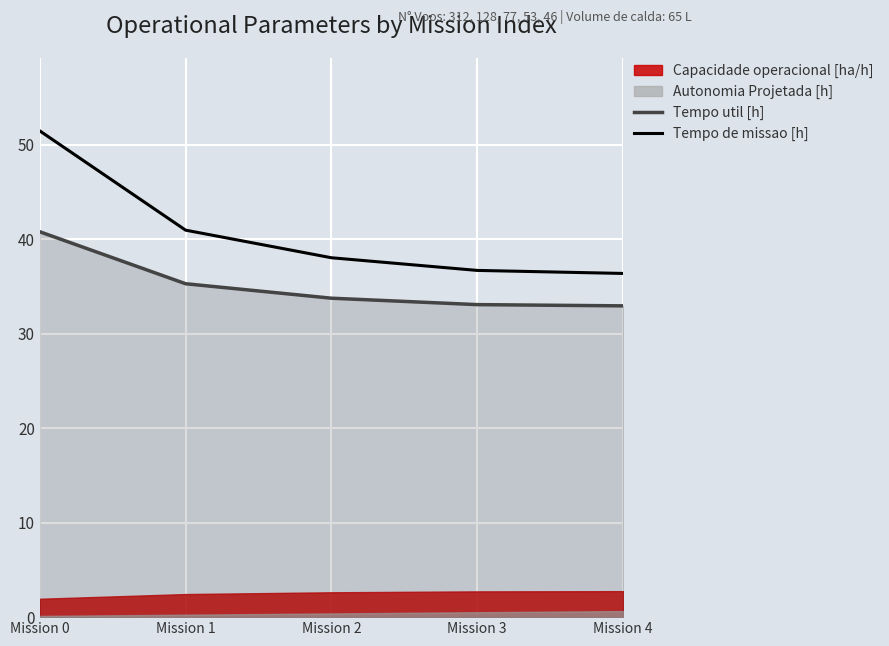

Is the value of Tempo de missao [h] at Mission 1 greater than the value of Tempo util [h] at Mission 4?

Yes